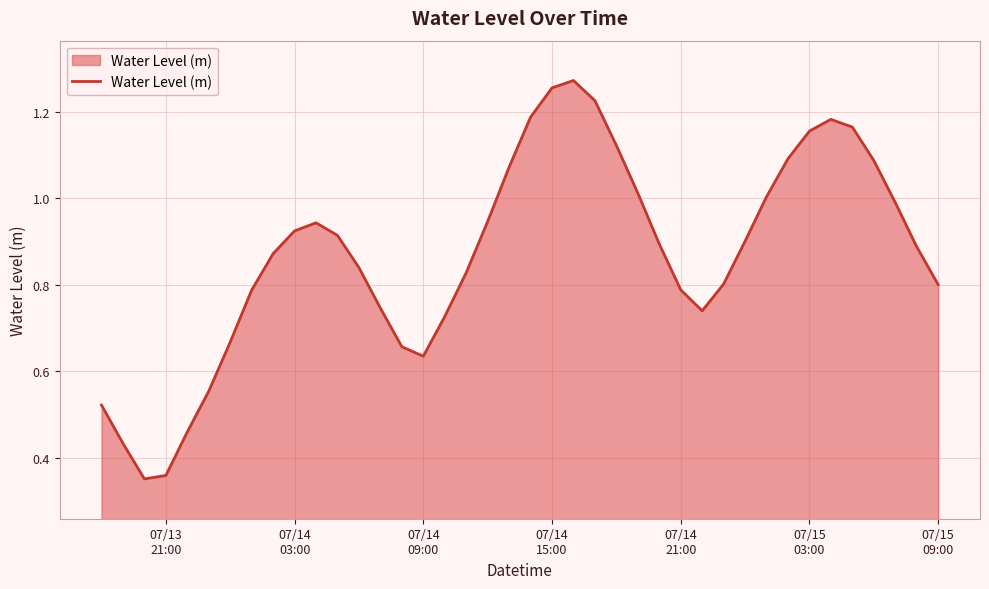

Does the chart display data point markers on the line(s)?

No